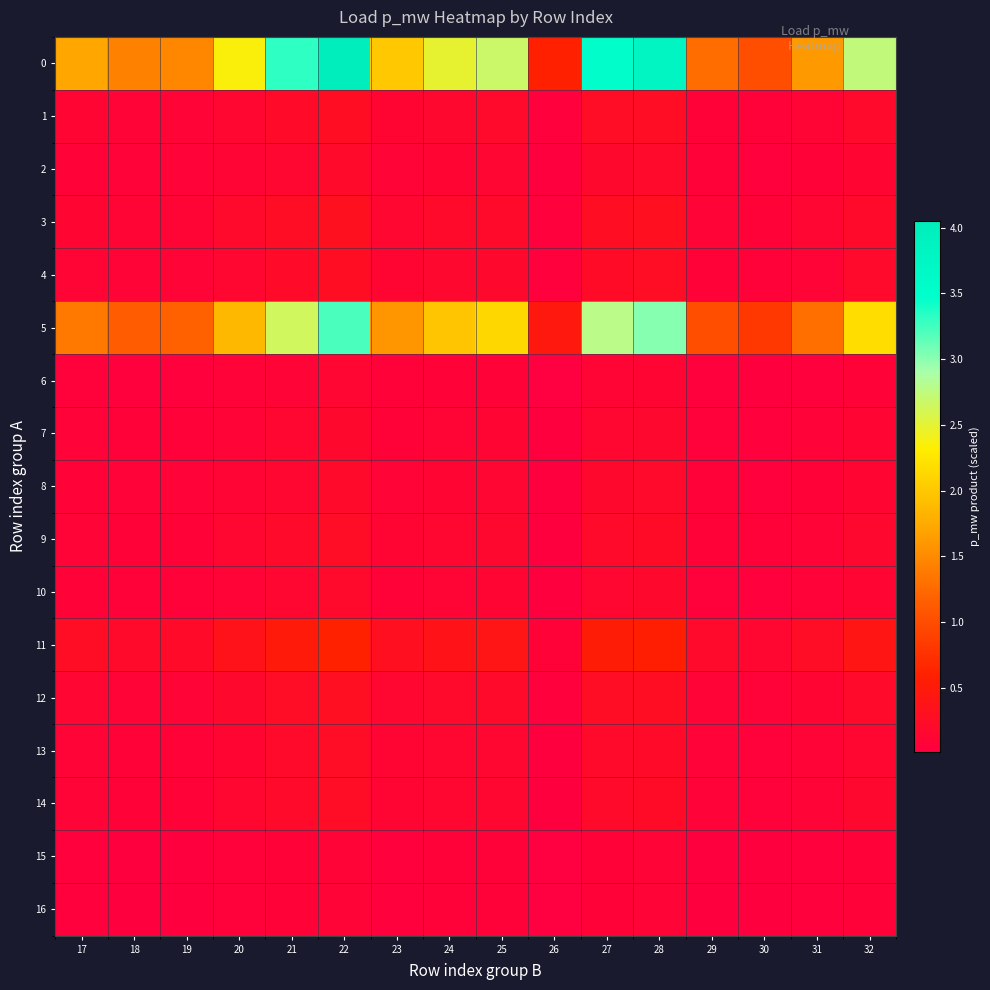

Count the number of data series in this chart.

17